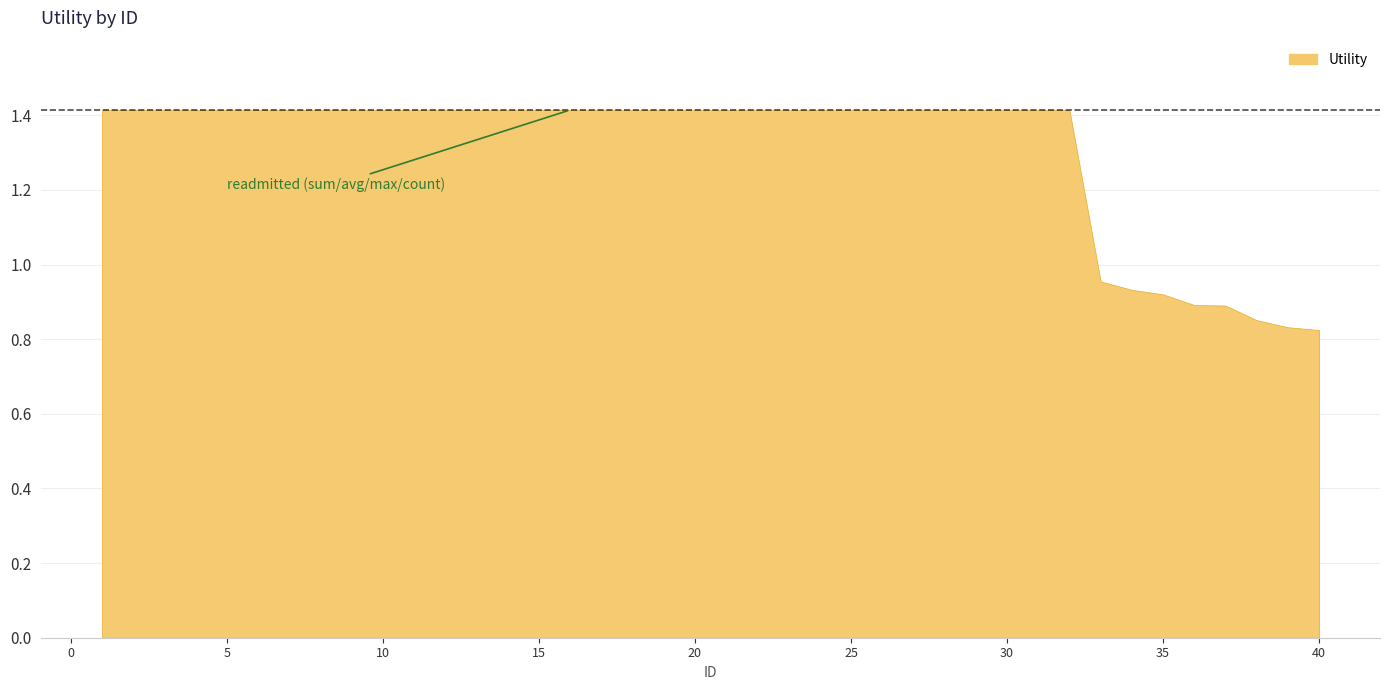

Is it true that the value at 32 is 0.3?

False